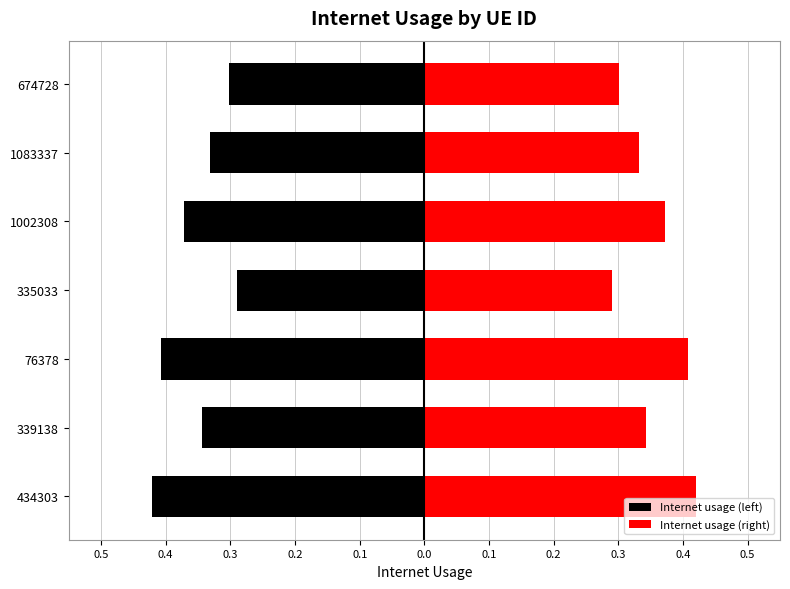

What is the average value of the Internet usage (left) series?

-0.4